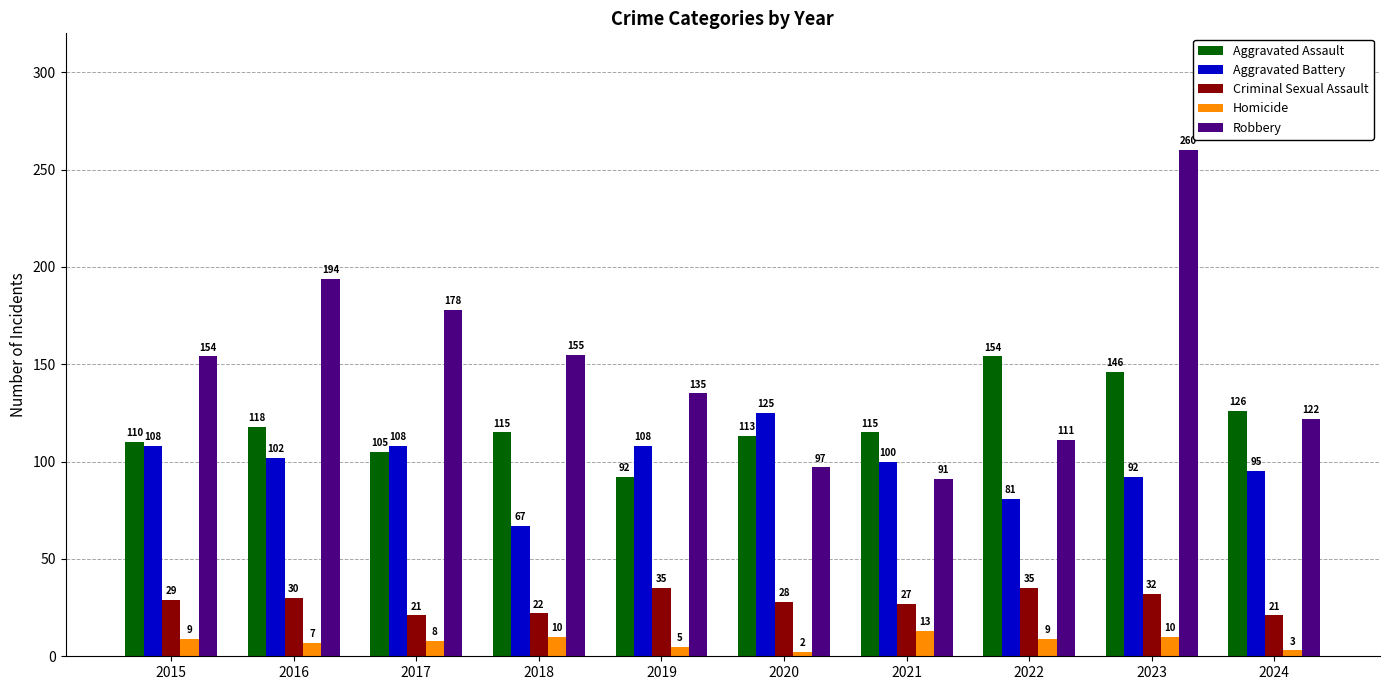

Does the chart contain stacked bars?

No